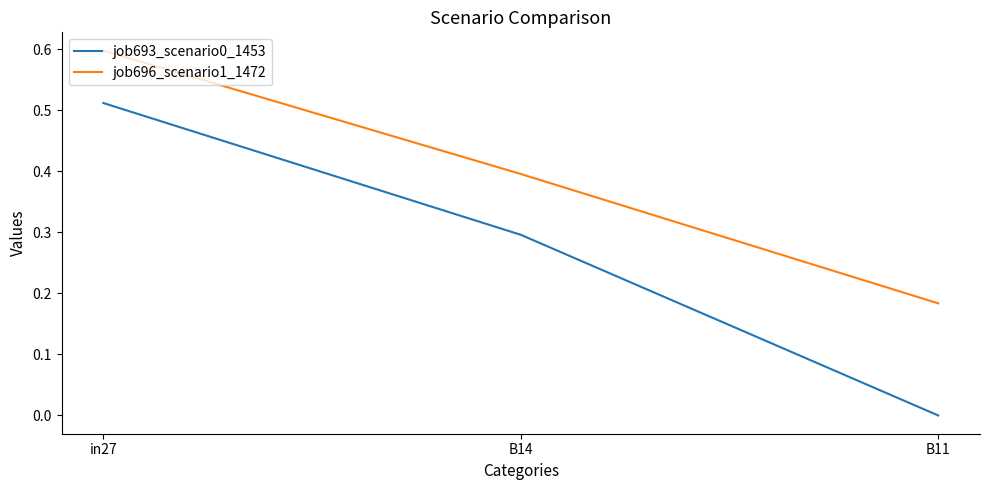

Which series changed the most between in27 and B11?

job693_scenario0_1453